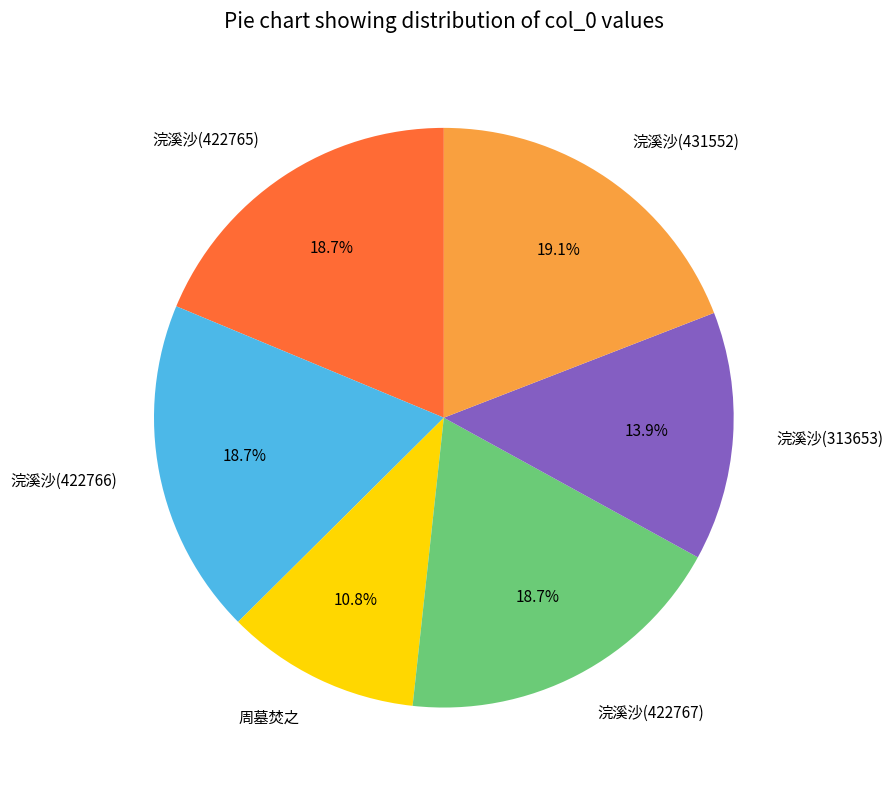

To the nearest percent, what percentage of the pie is 周墓焚之?

11%